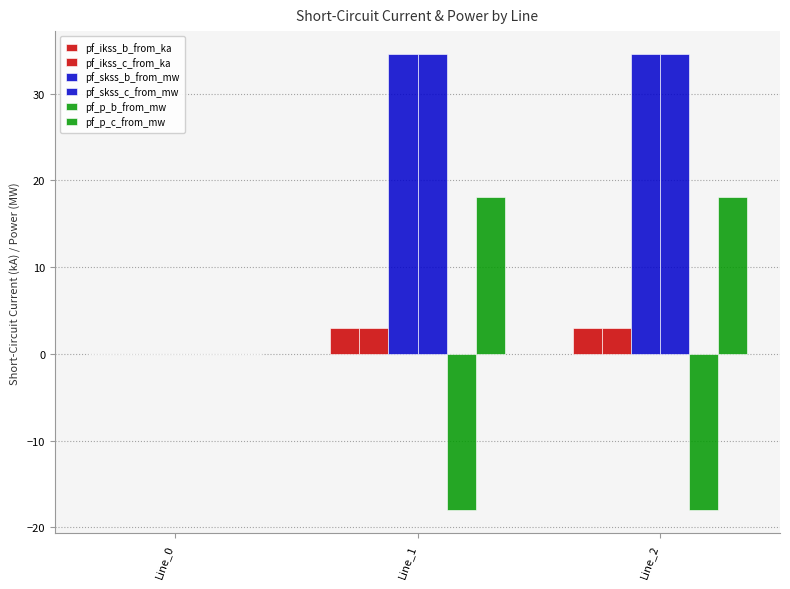

At which category does the chart reach its peak across all series?

Line_1